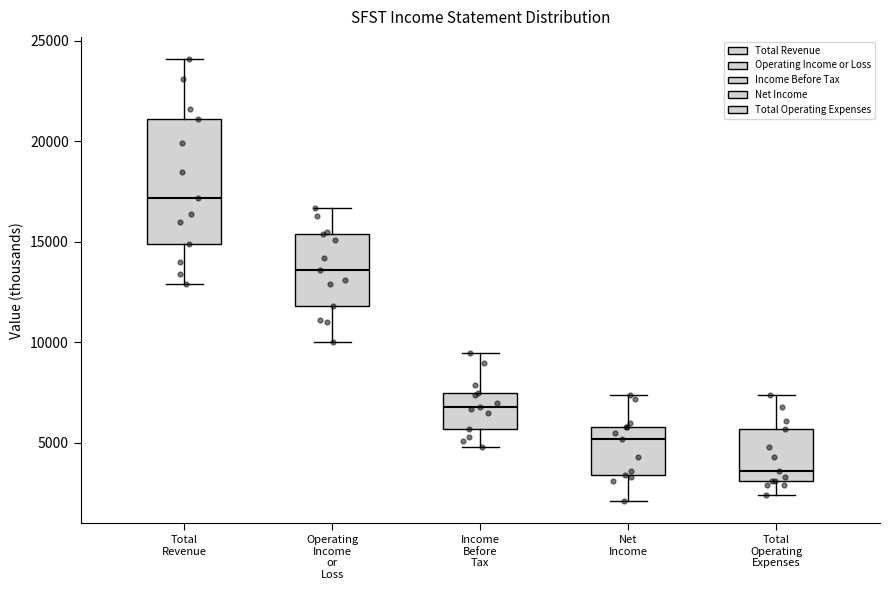

Reading left to right, read every box against the y-axis: the position of its median line, the range the box covers, and the ends of its whiskers. The values are not printed on the chart, so give them approximately, as read against the axis.

Total Revenue: median 17000, box 15000 to 21000, whiskers 13000 to 24000
Operating Income or Loss: median 13500, box 12000 to 15500, whiskers 10000 to 16500
Income Before Tax: median 7000, box 5500 to 7500, whiskers 5000 to 9500
Net Income: median 5000, box 3500 to 6000, whiskers 2000 to 7500
Total Operating Expenses: median 3500, box 3000 to 5500, whiskers 2500 to 7500